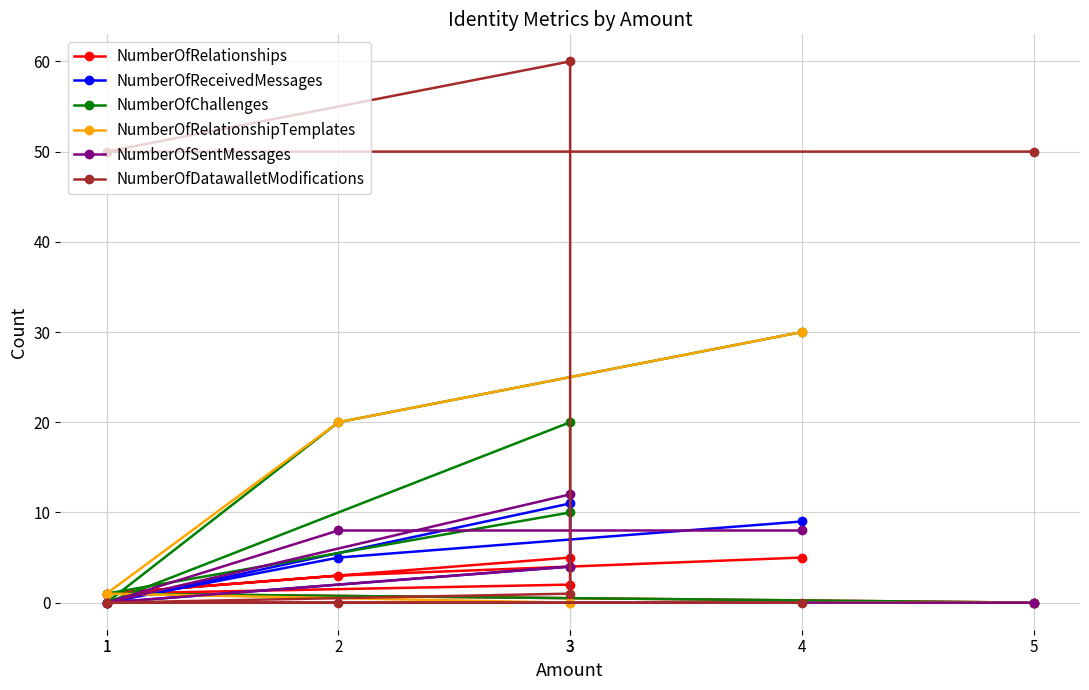

What is the sum of all NumberOfRelationshipTemplates values?

51